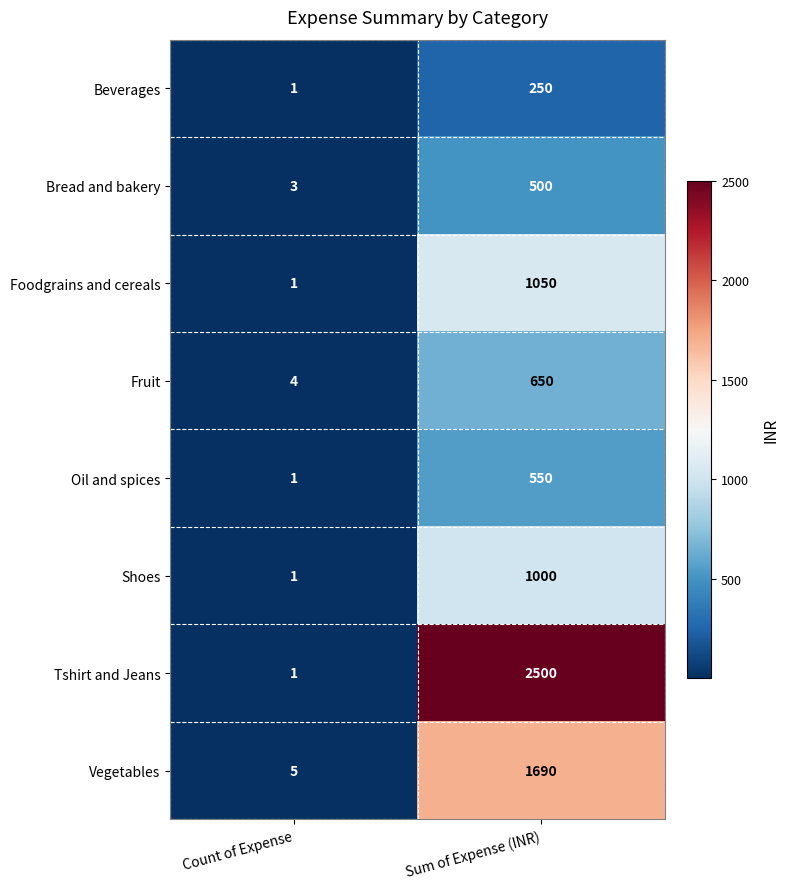

Which label corresponds to the largest value in the chart?

Sum of Expense (INR)